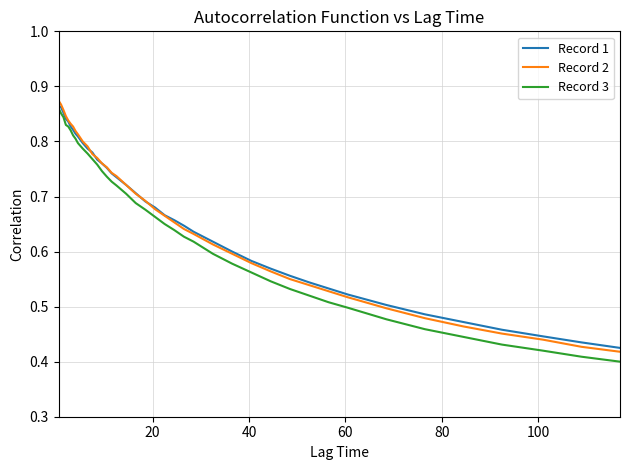

How many lines are shown in the chart?

3